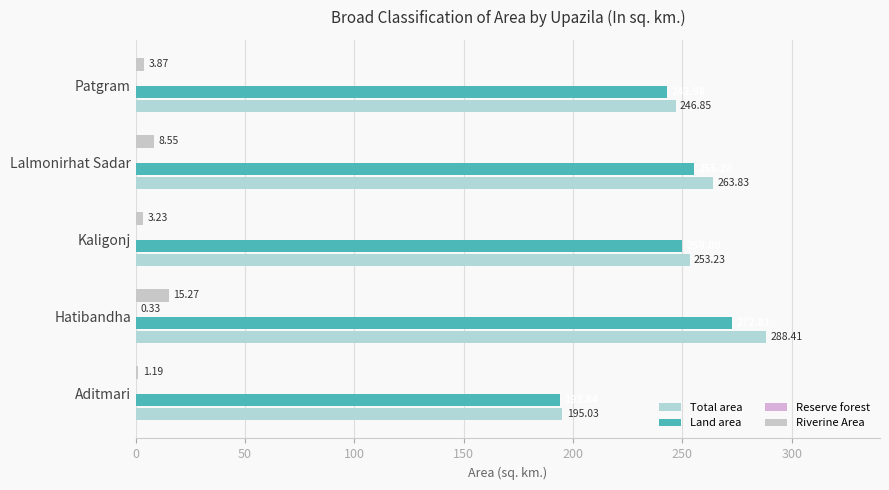

At which category is the sum across all series the highest?

Hatibandha